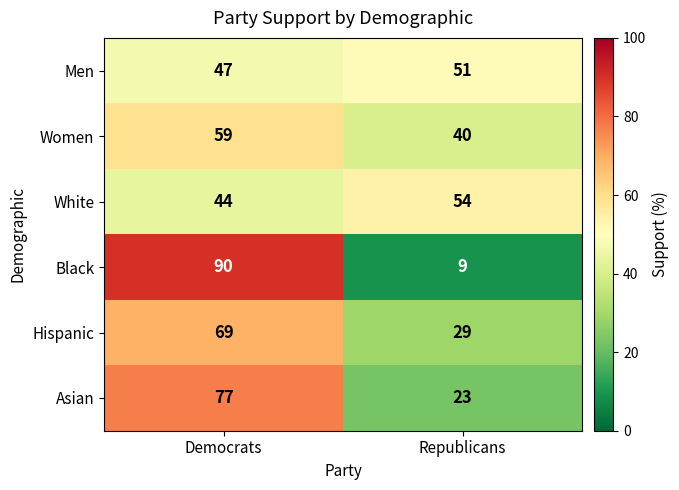

Read the White value at Republicans.

54